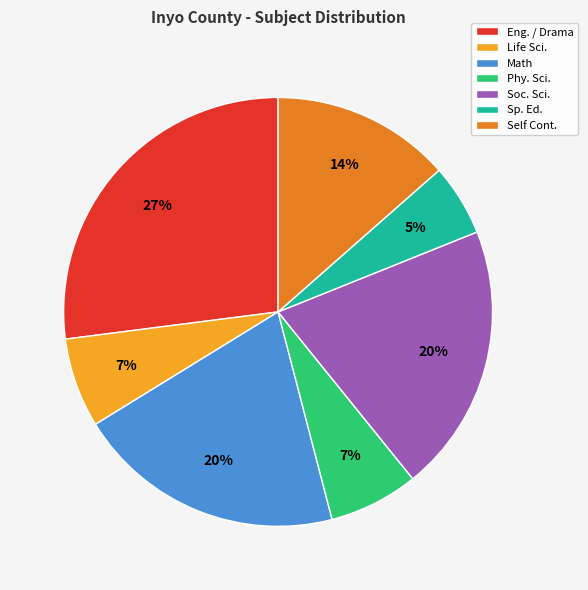

True or false: Eng. / Drama accounts for 35% of the total.

False